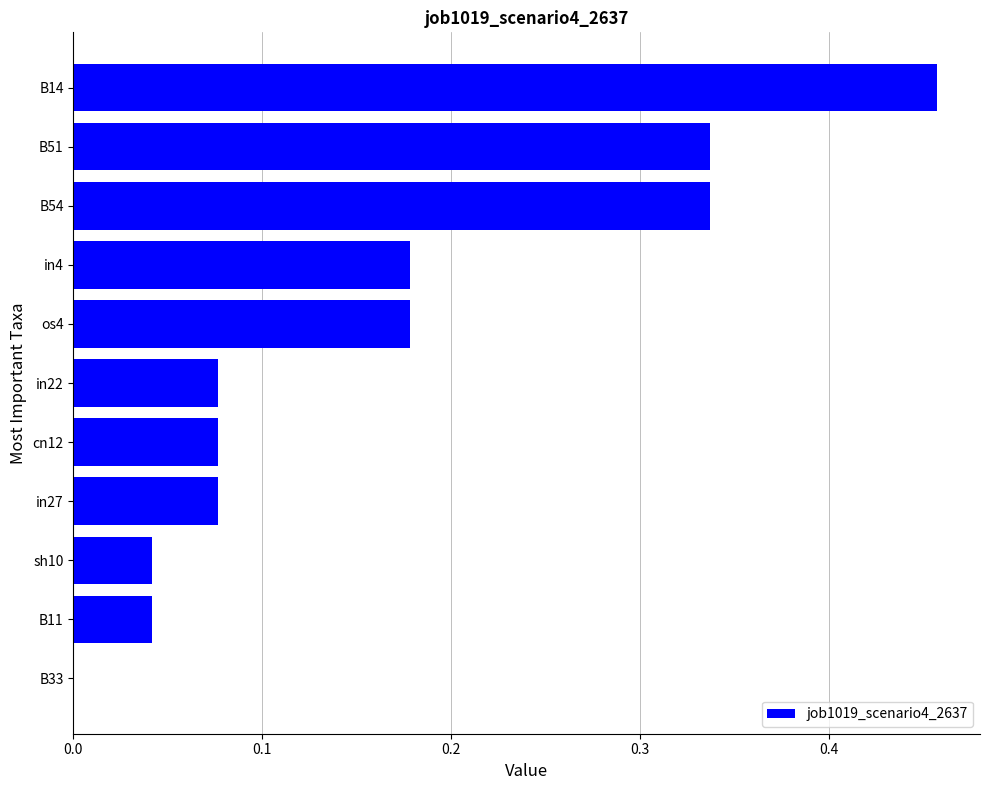

The value at os4 is 0.1. True or false?

False